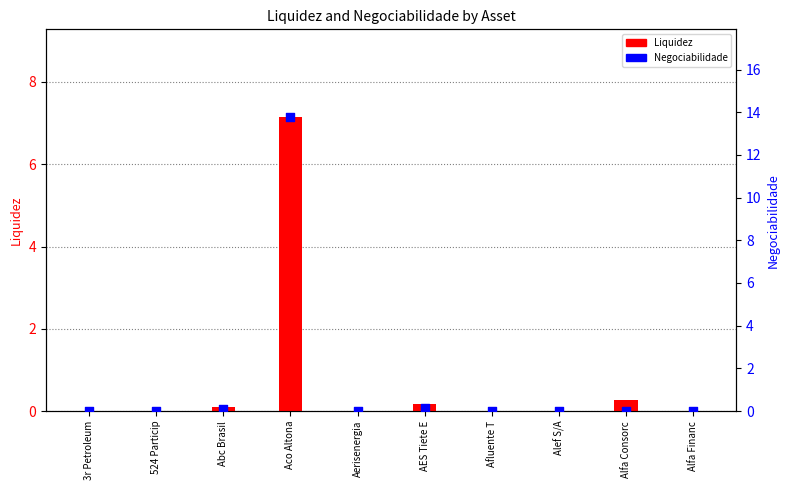

Which series contains the lowest Y value?

Liquidez